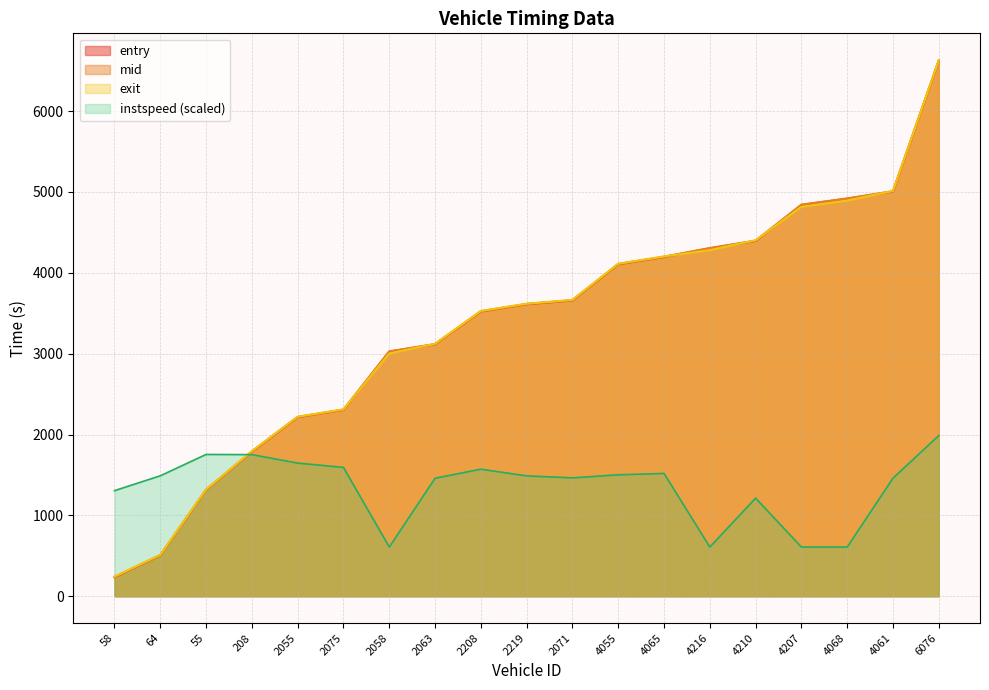

At which label is entry closest to 3429?

2208